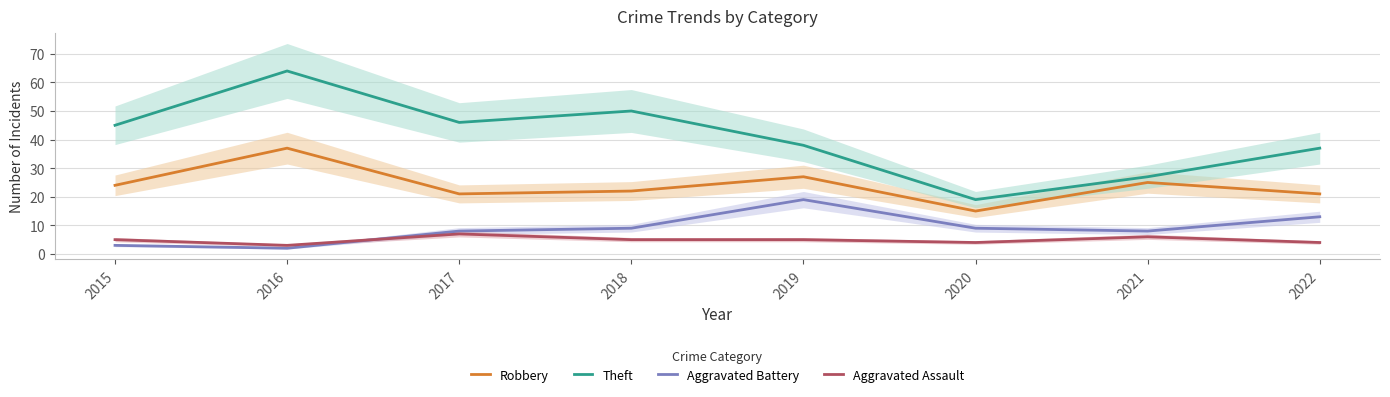

What is the total value across all series at 2019?

89